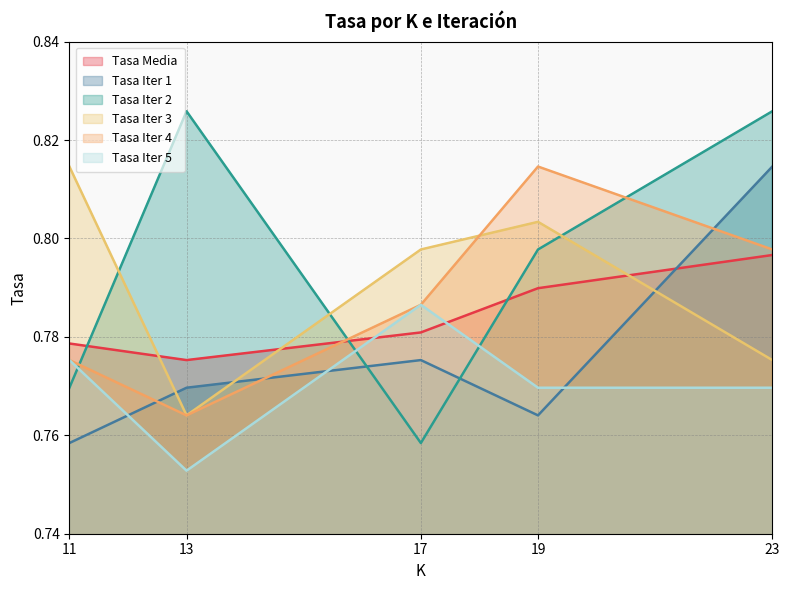

List the series in order of their peak value, lowest first.

Tasa Iter 5, Tasa Media, Tasa Iter 1, Tasa Iter 3, Tasa Iter 4, Tasa Iter 2